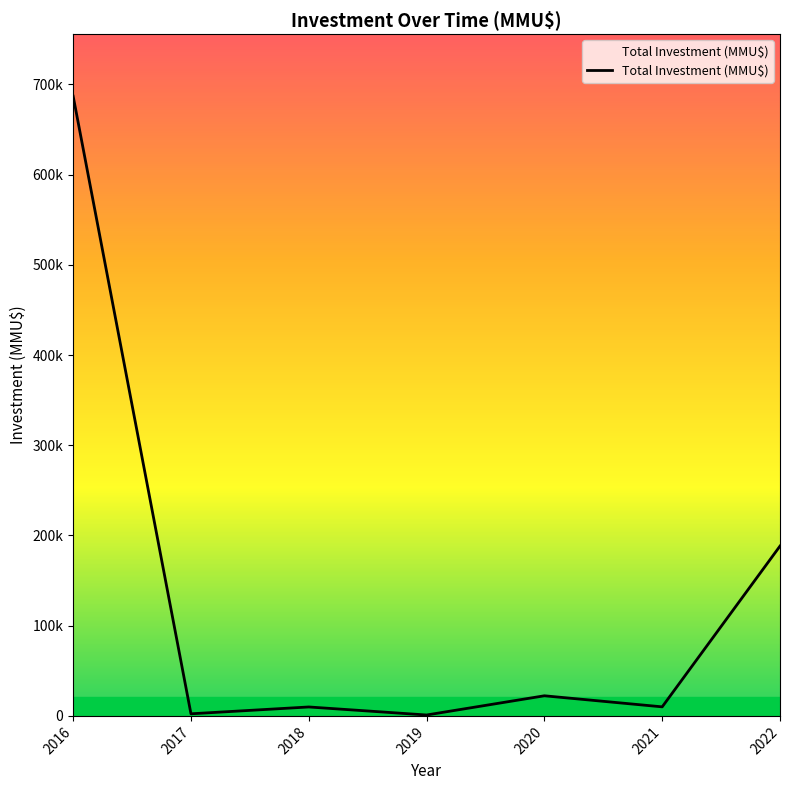

Does the chart have visible grid lines?

No